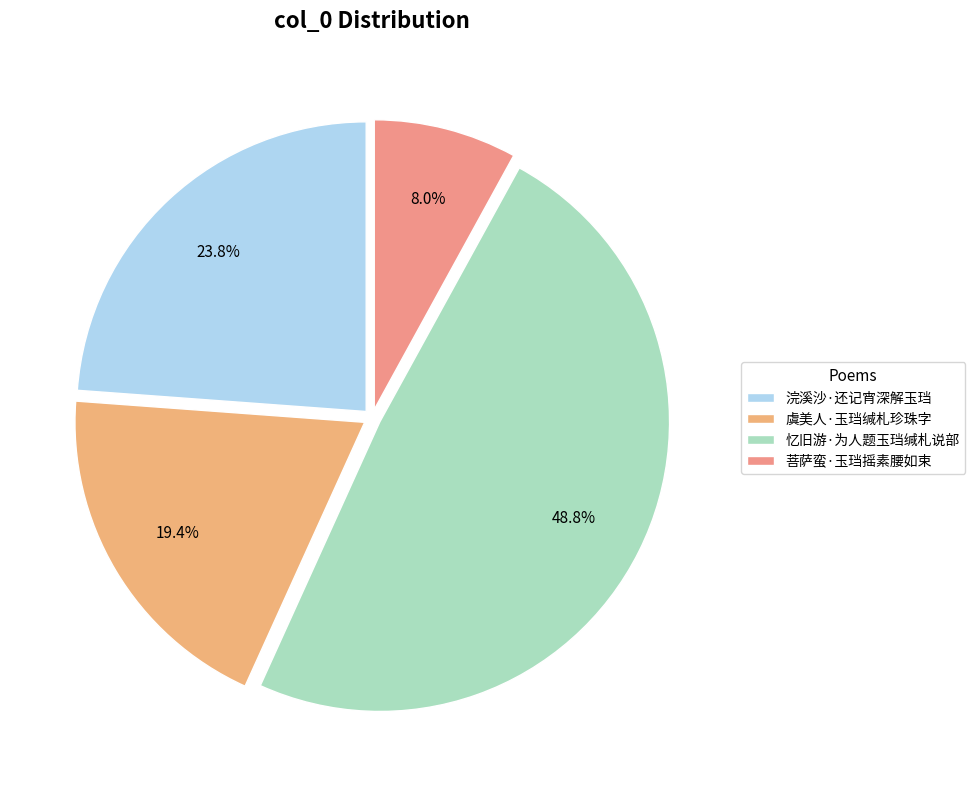

To the nearest percent, what portion does 忆旧游·为人题玉珰缄札说部 represent?

49%